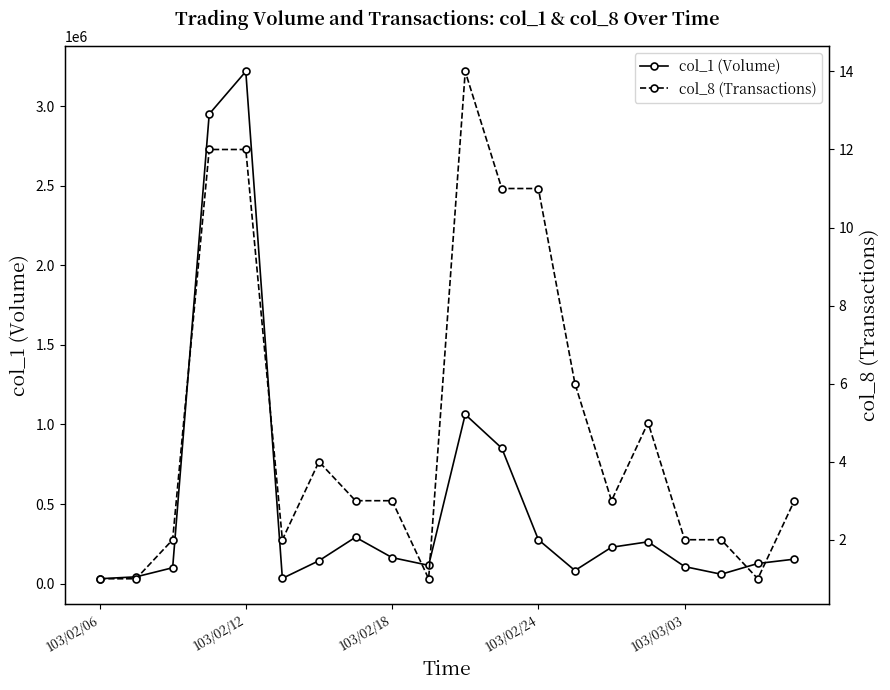

Is the value of col_8 (Transactions) at 19 greater than the value of col_1 (Volume) at 10?

No